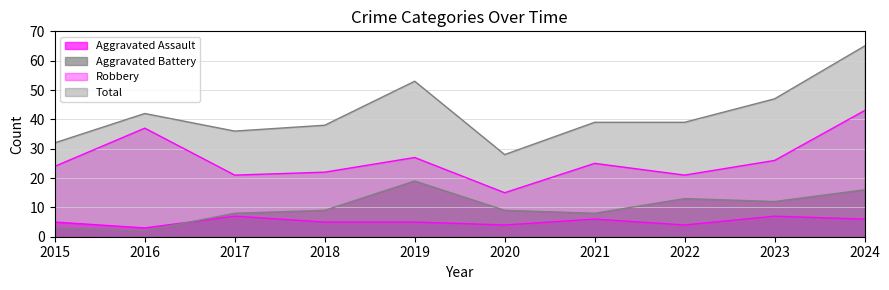

What is the sum of all Total values?

419